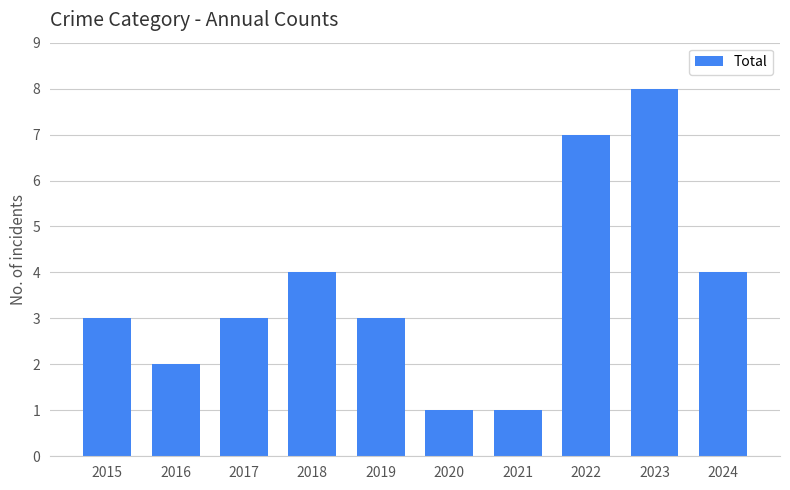

What is the difference between the maximum and minimum values?

7